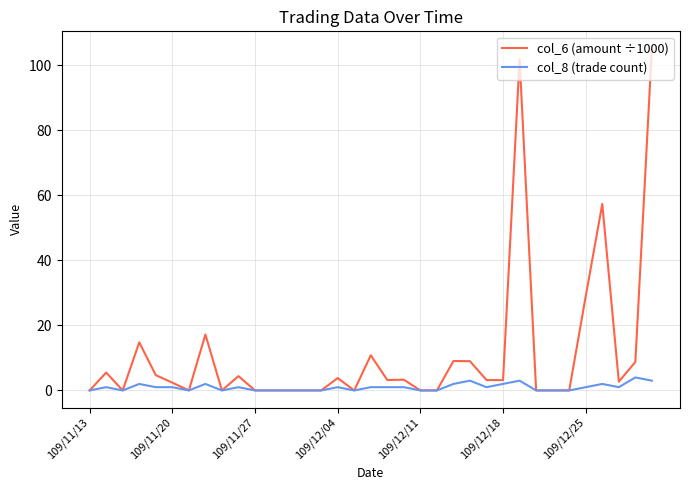

Which series has the widest spread of values?

col_6 (amount ÷1000)